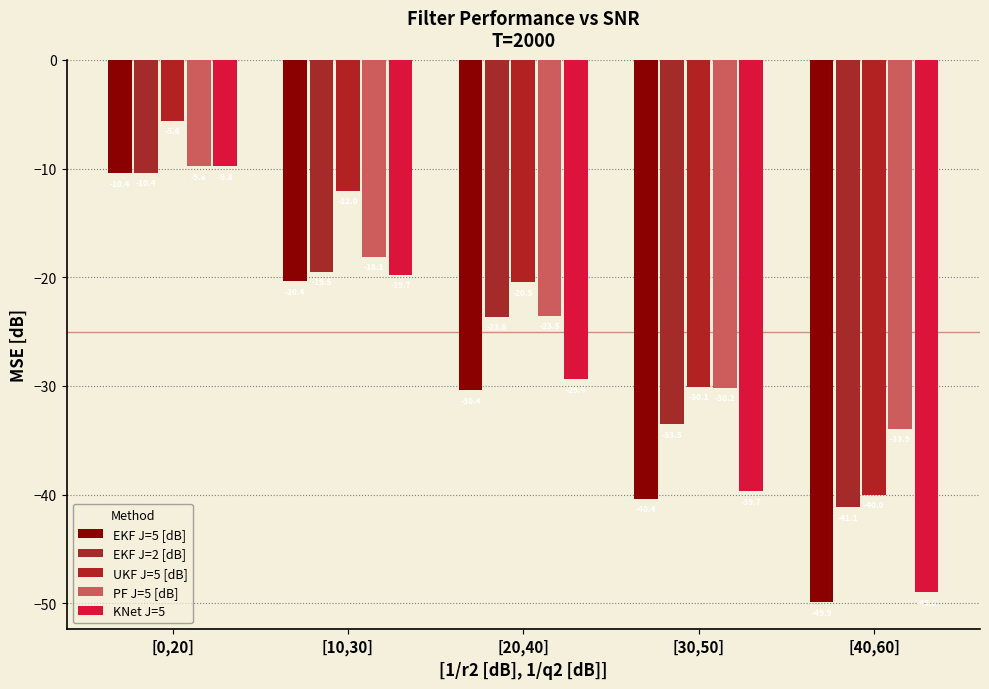

How many values in the KNet J=5 series exceed -29?

2